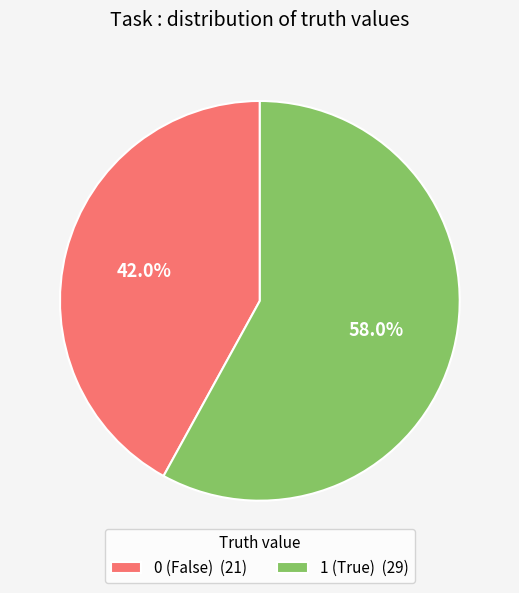

Is there a majority slice in this chart?

Yes